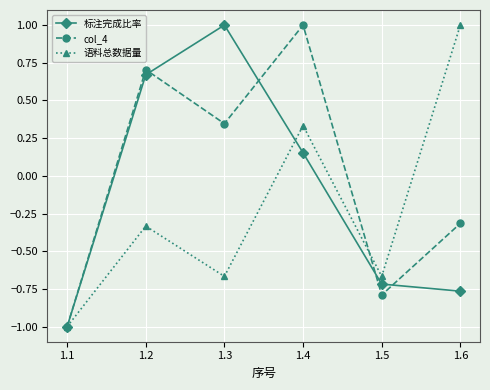

How many values in 语料总数据量 are below zero?

4